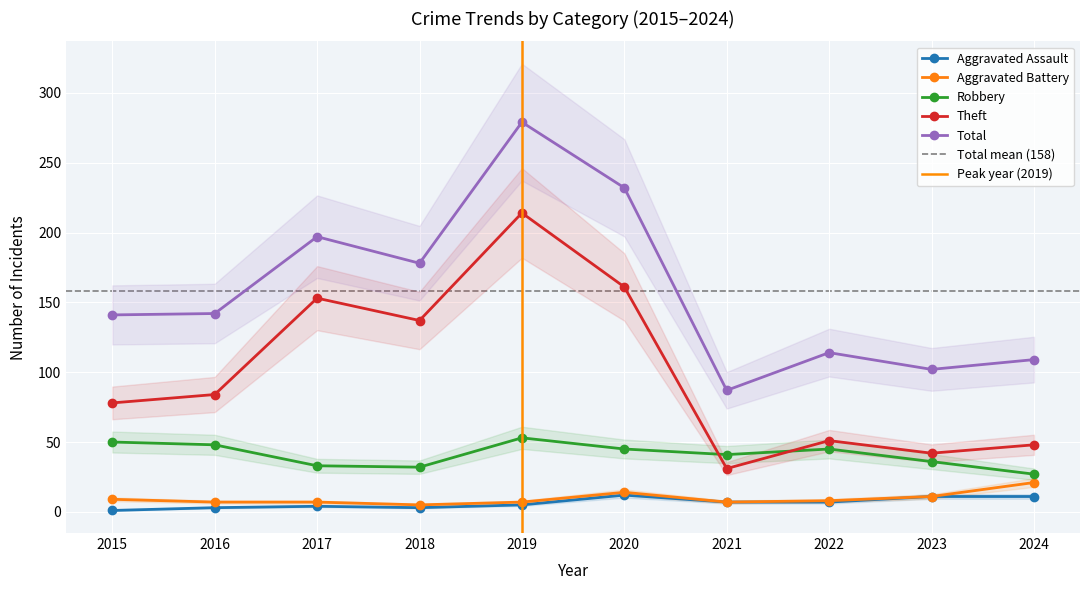

The Aggravated Battery series shows 11 at 2022. True or false?

False